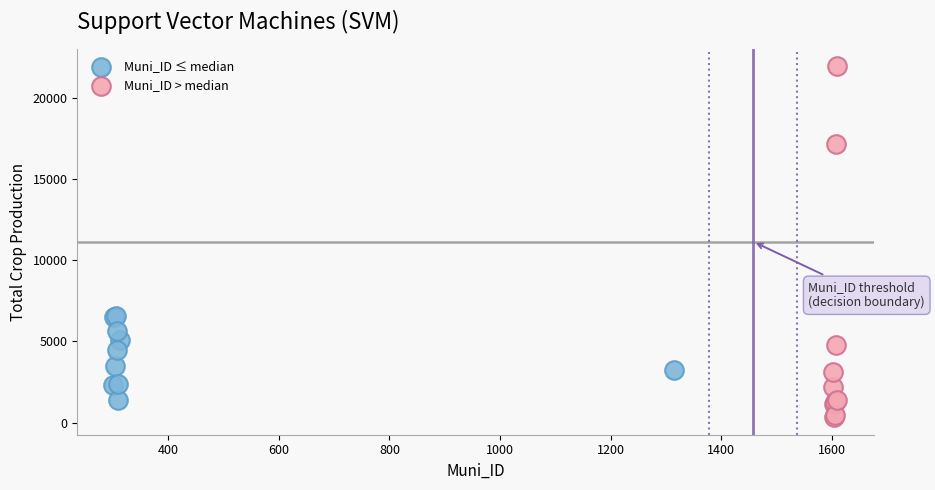

Which series contains the highest Y value?

Muni_ID > median